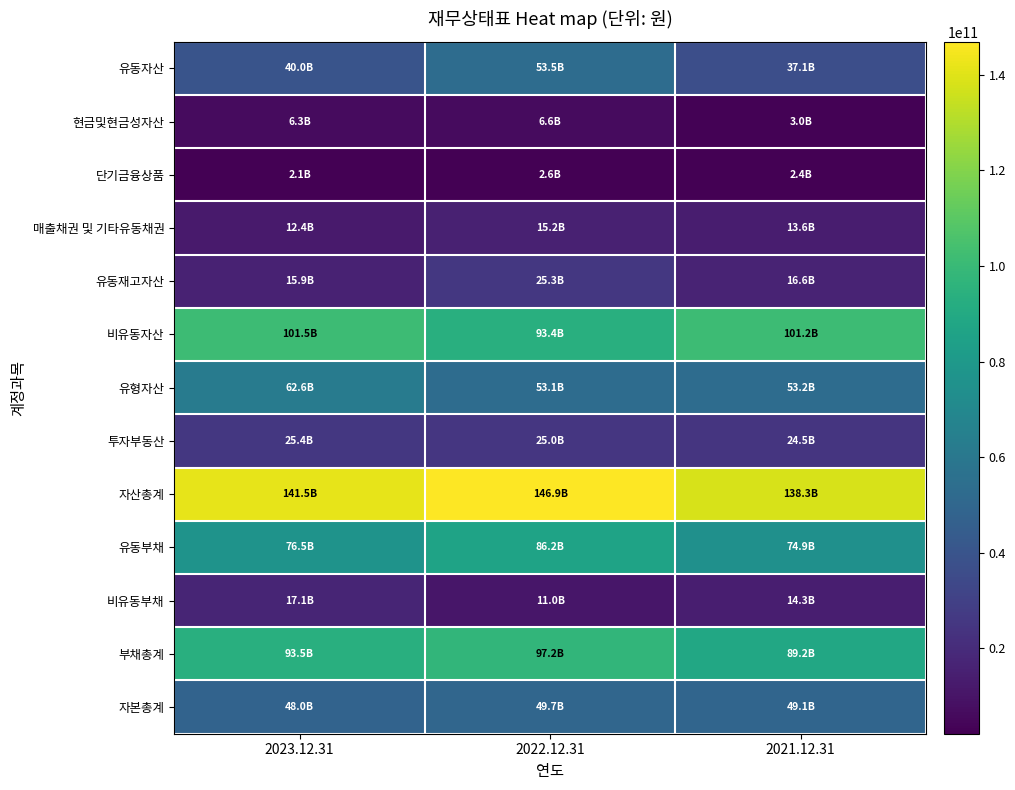

Which has a higher value, 2022.12.31 or 2021.12.31?

2022.12.31